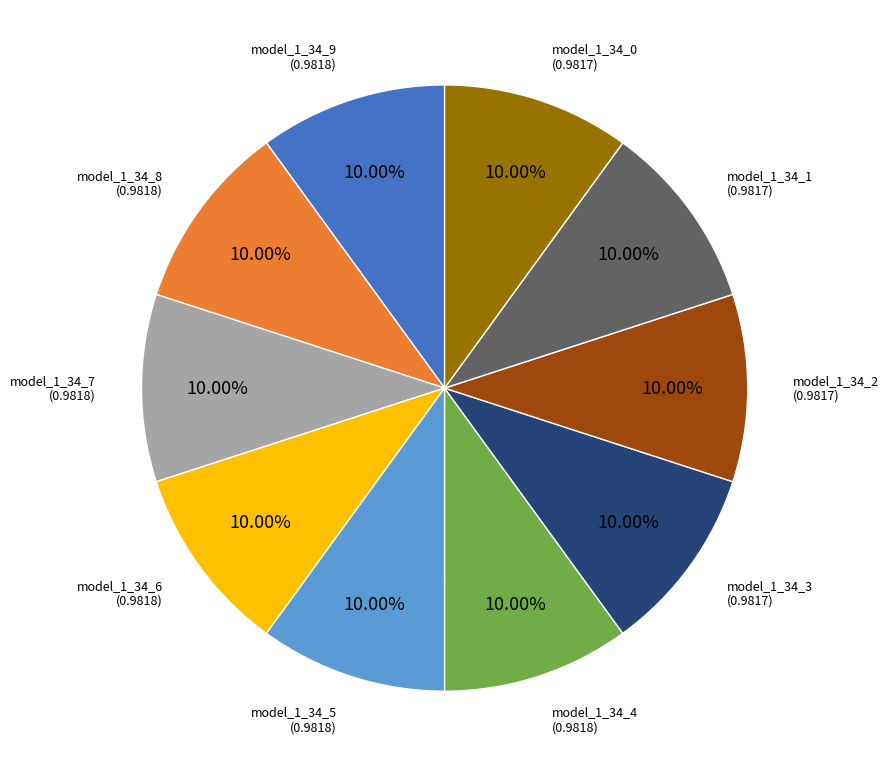

What percentage do model_1_34_7 and model_1_34_1 together represent?

20.0%